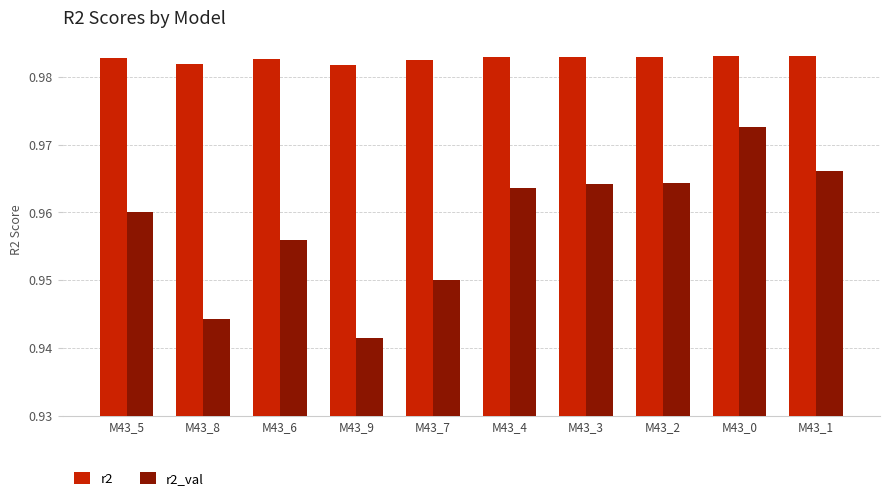

What is the sum of all r2_val values?

9.6